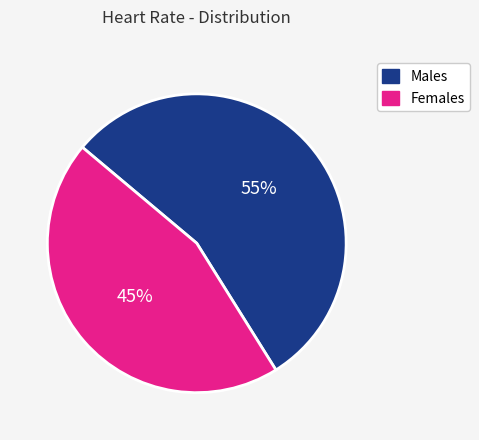

What is the ratio of the value at Females to the value at Males?

0.8